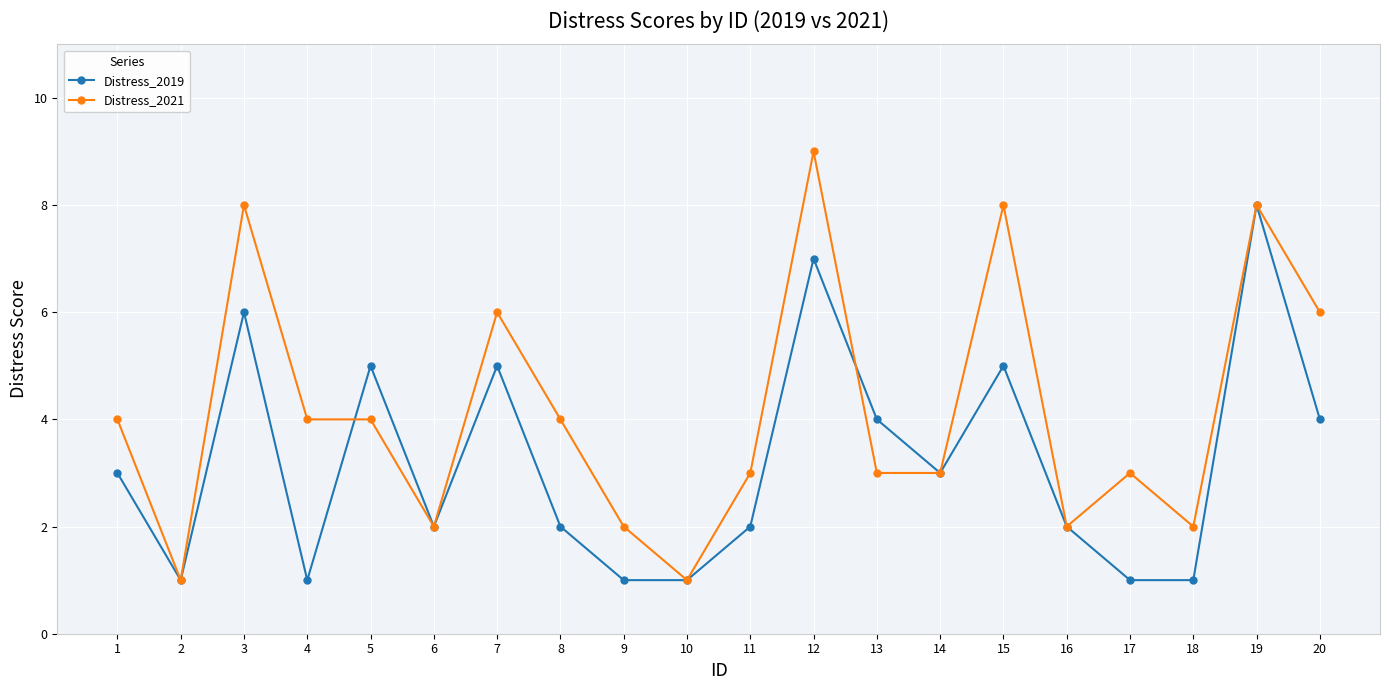

Reading left to right, list all the values displayed in this chart.

Distress_2019: 1=3	2=1	3=6	4=1	5=5	6=2	7=5	8=2	9=1	10=1	11=2	12=7	13=4	14=3	15=5	16=2	17=1	18=1	19=8	20=4
Distress_2021: 1=4	2=1	3=8	4=4	5=4	6=2	7=6	8=4	9=2	10=1	11=3	12=9	13=3	14=3	15=8	16=2	17=3	18=2	19=8	20=6